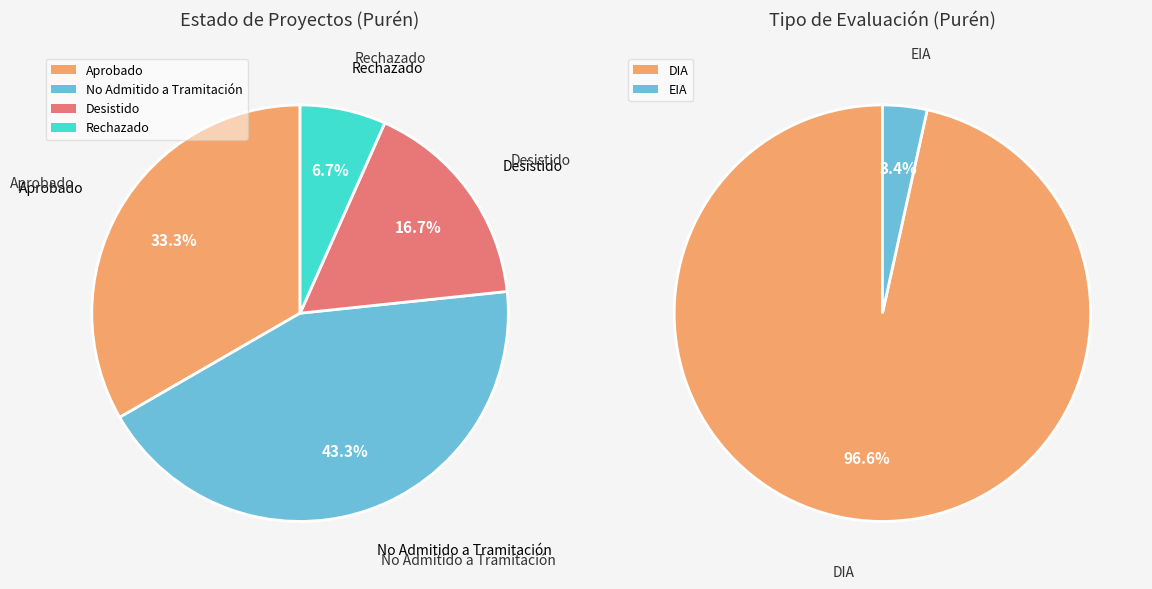

What portion of the pie excludes Aprobado?

66.7%